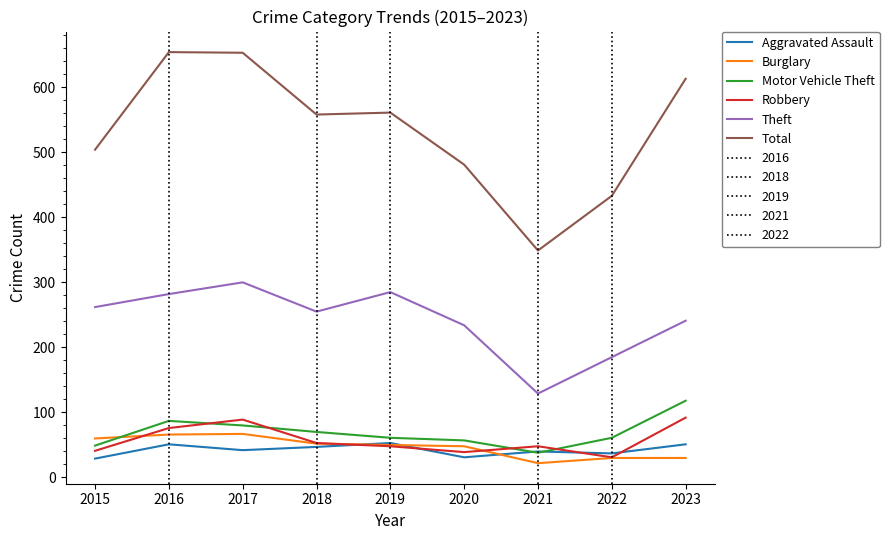

What is the minimum value shown in the chart?

22